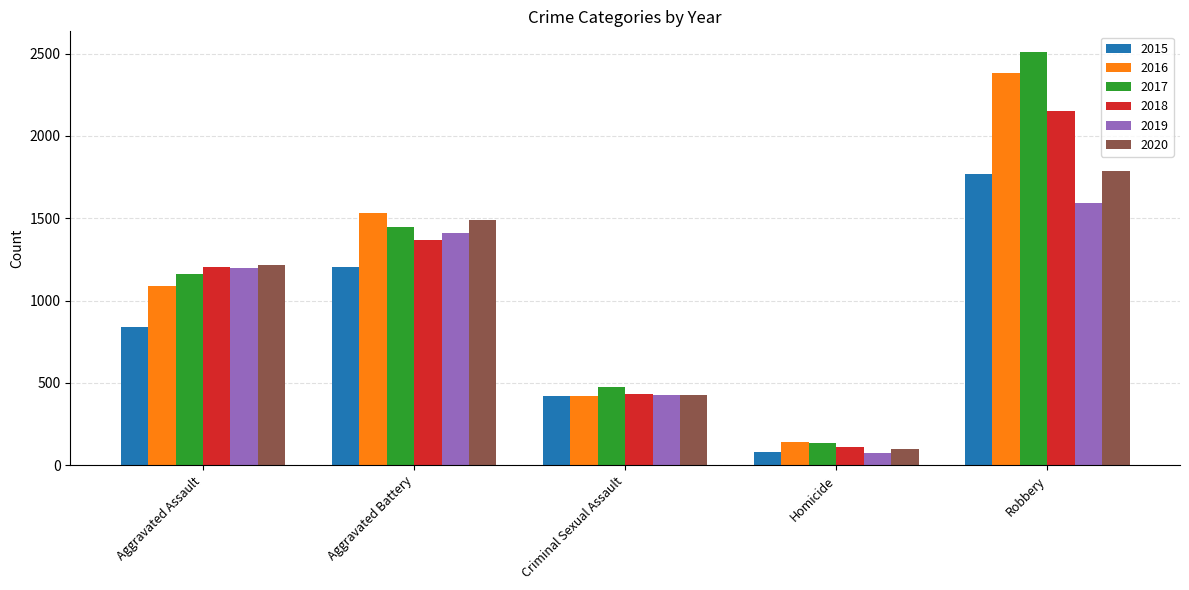

Reading left to right, what are all the values shown in this chart?

2015: 840	1204	420	79	1770
2016: 1086	1533	421	139	2383
2017: 1161	1449	474	133	2510
2018: 1205	1366	431	113	2150
2019: 1195	1409	424	73	1593
2020: 1215	1488	429	99	1785